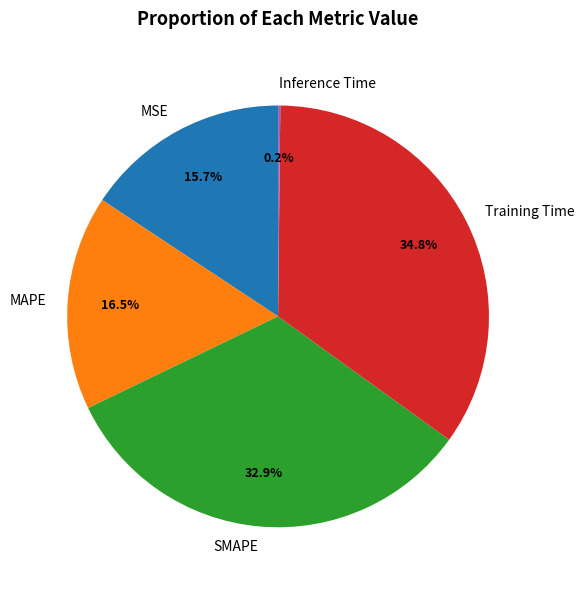

Which has a higher value, SMAPE or MAPE?

SMAPE